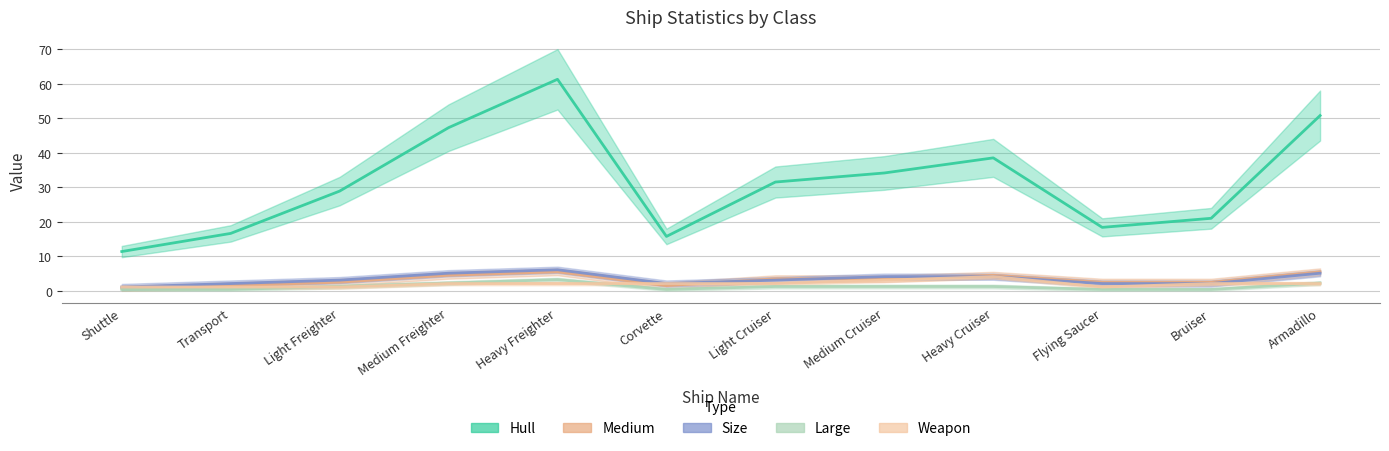

At which label does Hull first exceed 31?

Medium Freighter